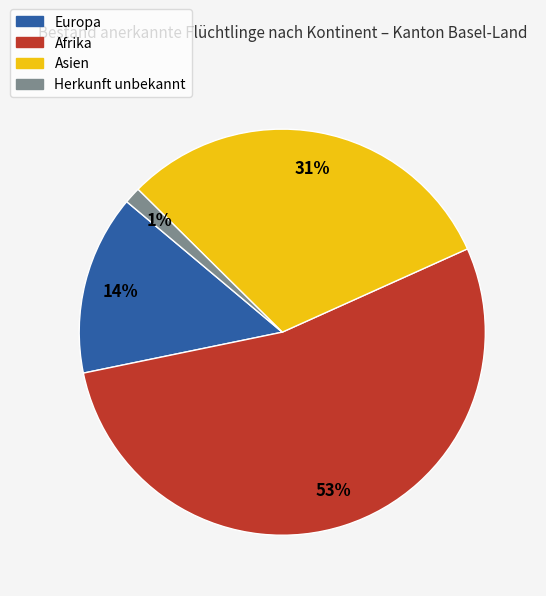

To the nearest percent, what is the average slice percentage?

25%